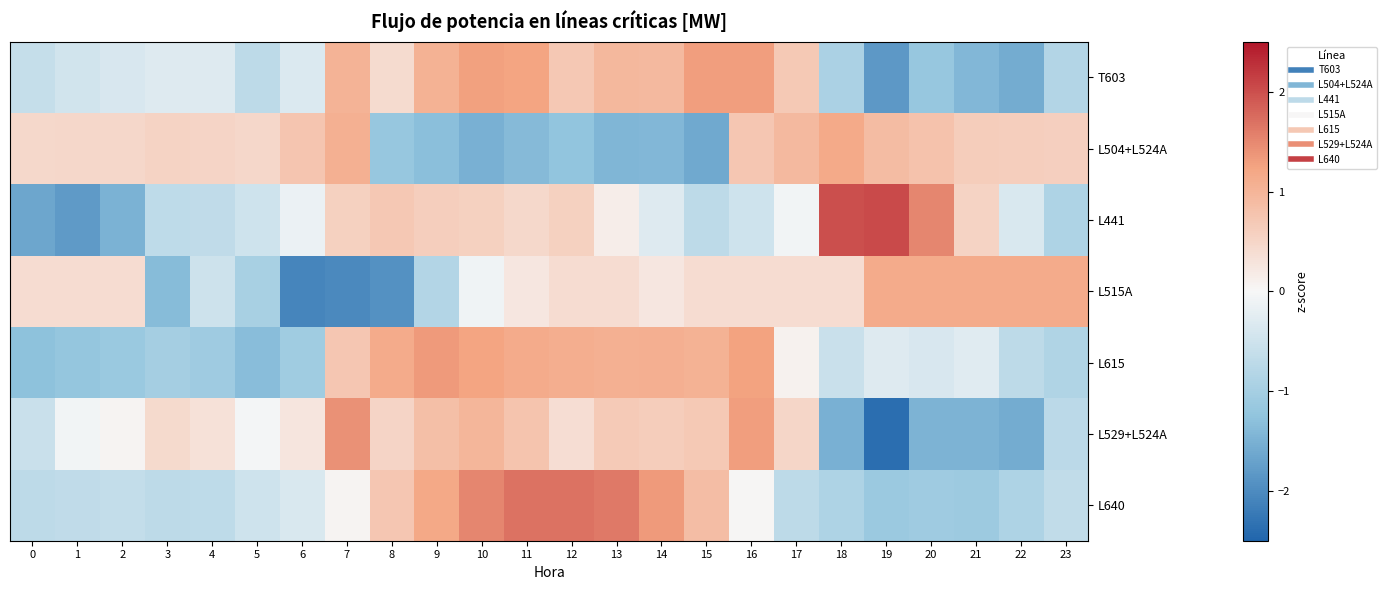

Count the number of categories in the chart.

24